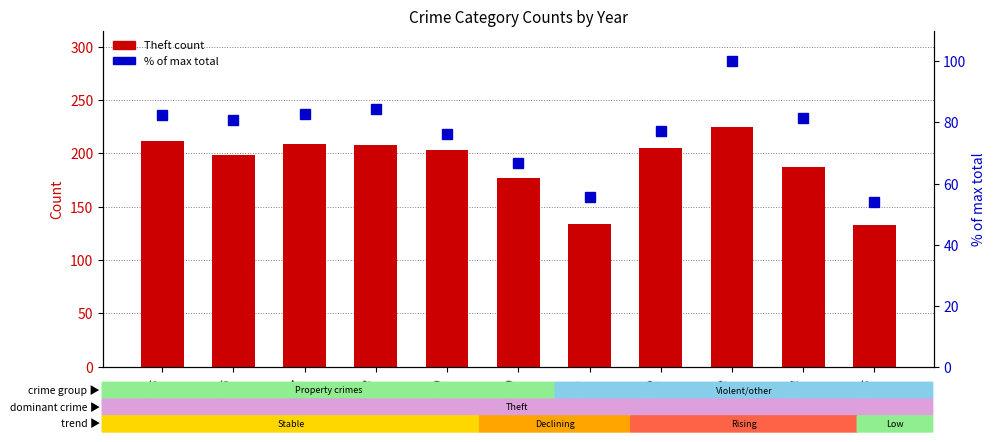

What is the sum of the % of max total within year values at 2025 and 2017?

136.7